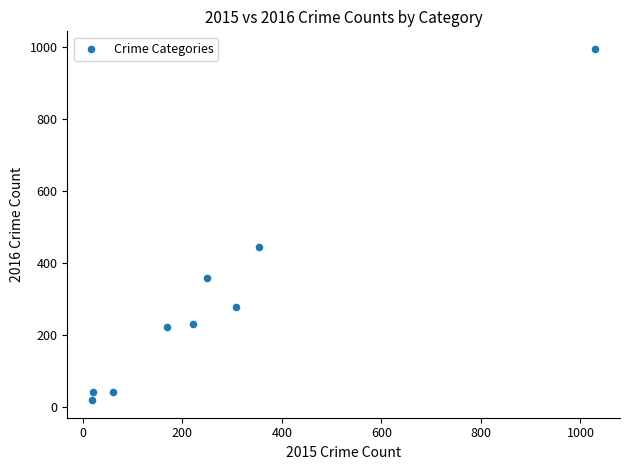

What Y value in the scatter plot is closest to 506?

444